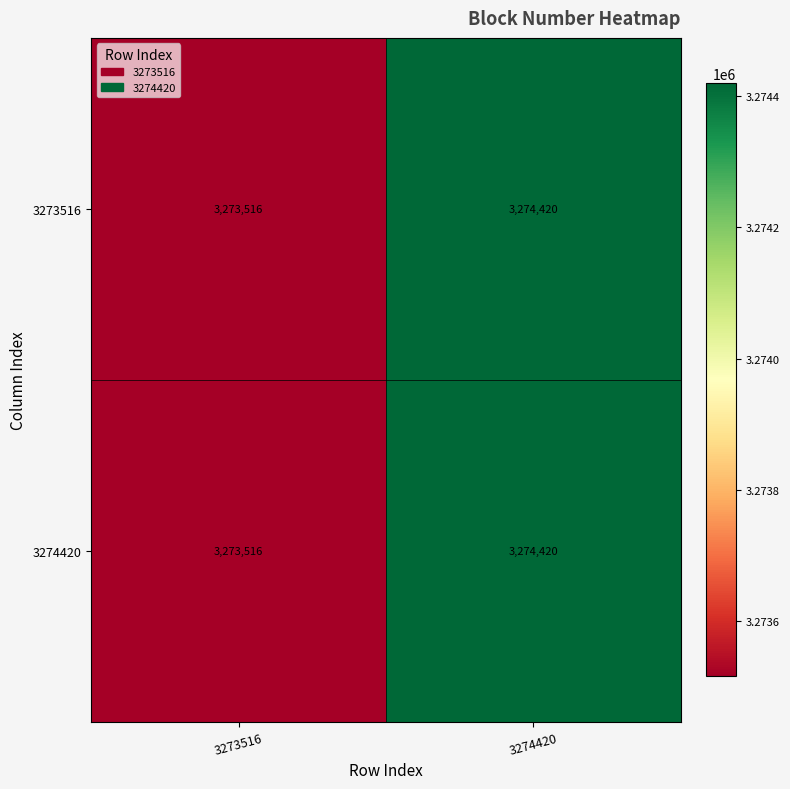

Rank the categories by 3274420 value from lowest to highest.

3273516, 3274420